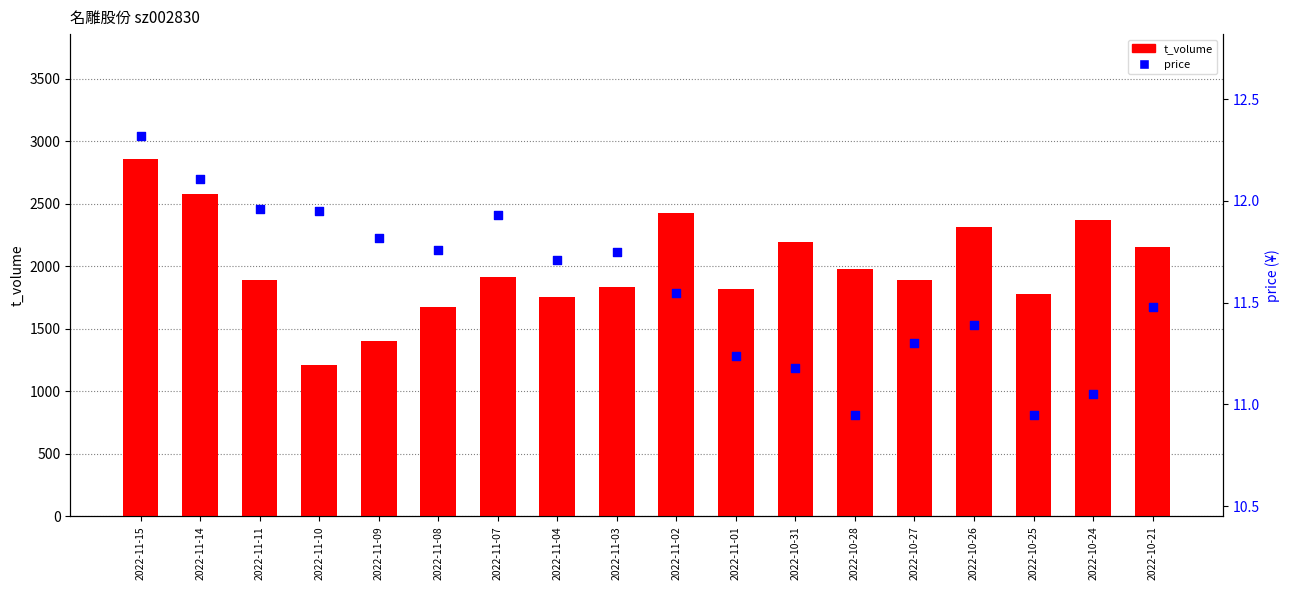

At which category is the sum across all series the highest?

2022-11-15